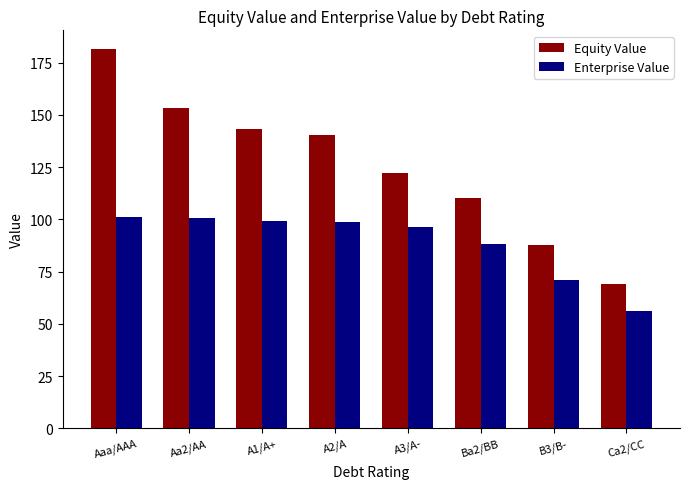

At which label is Enterprise Value closest to 78?

B3/B-